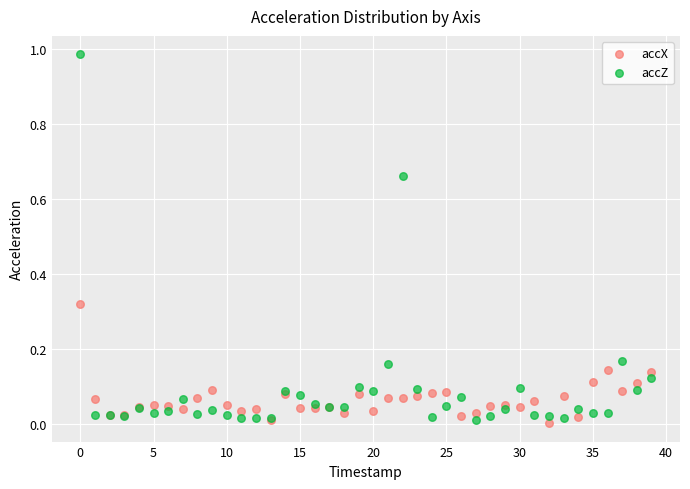

Which series contains the highest Y value?

accZ